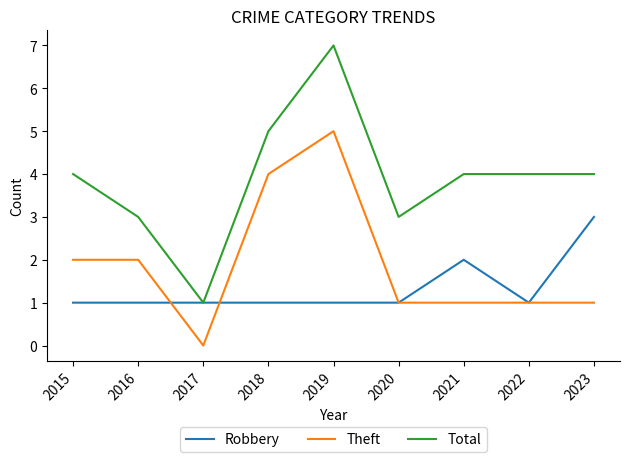

At which label does Theft reach its peak?

2019